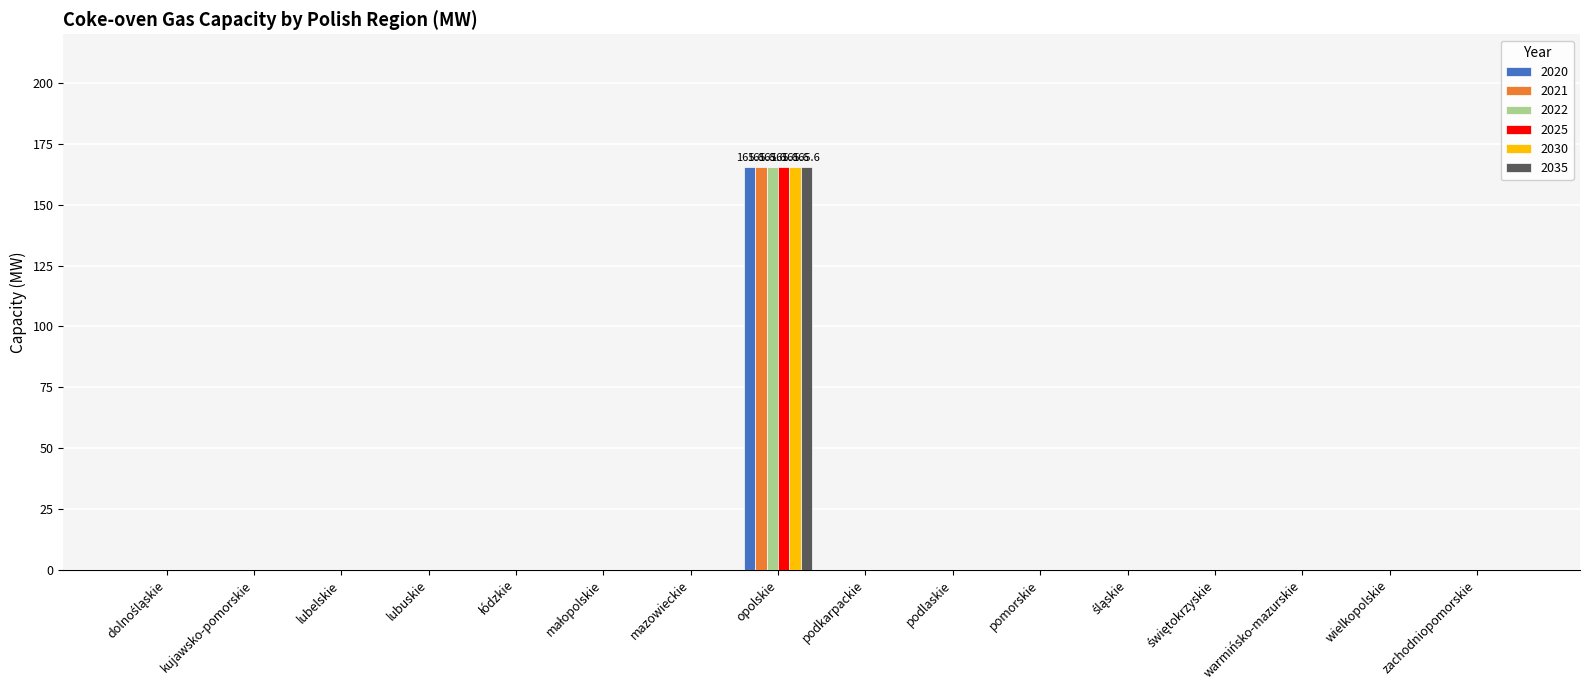

Which category has the highest value across all series?

opolskie